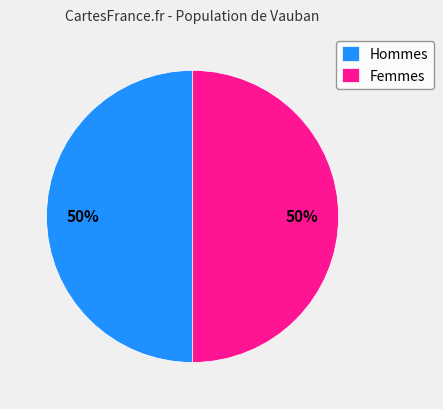

True or false: Hommes accounts for 50% of the total.

True